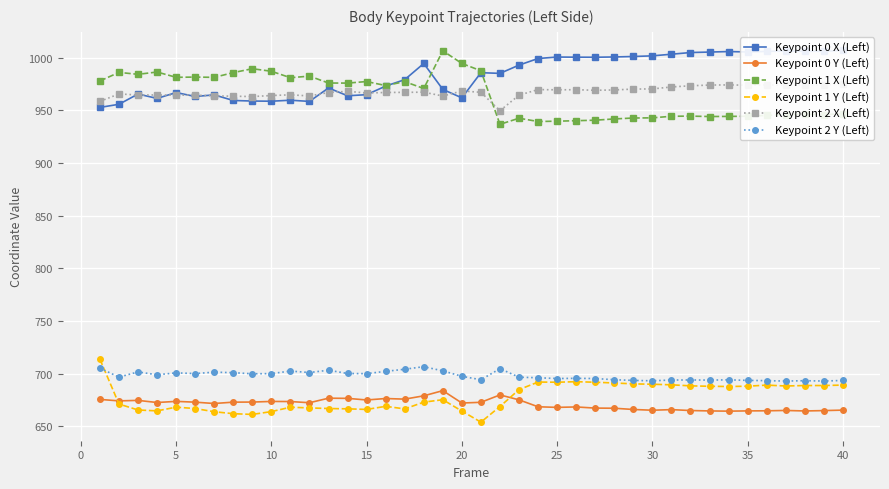

What is the value of the Keypoint 2 Y (Left) point at the 8th from the left?

700.9